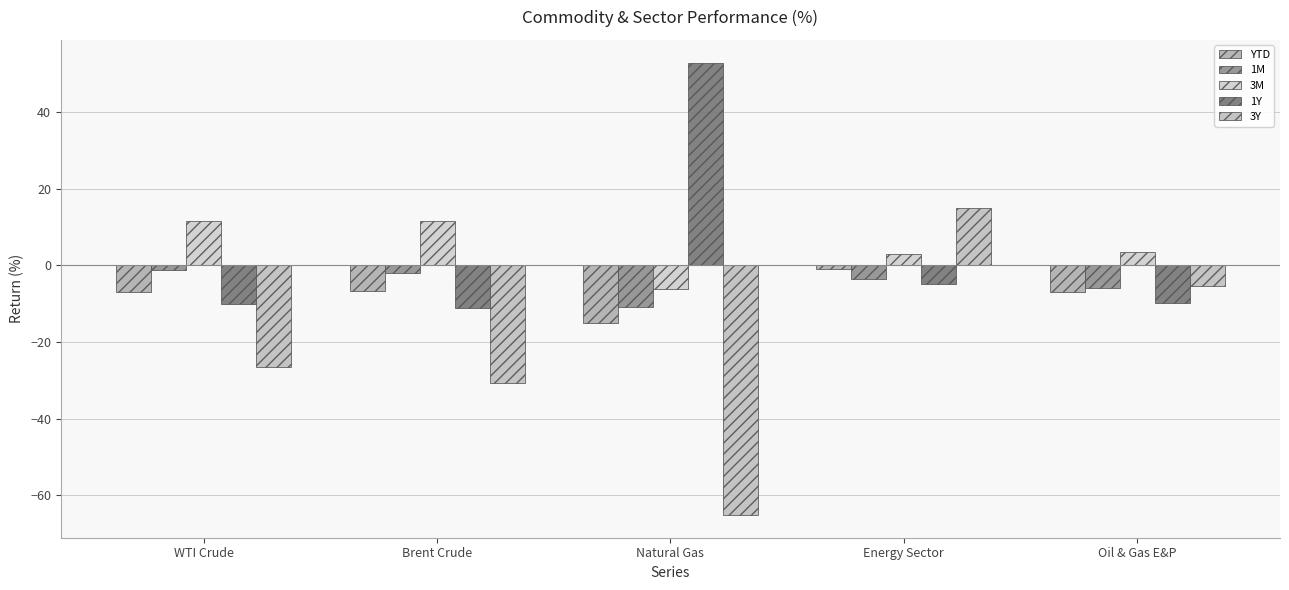

Where is 1M nearest to the value -5?

Oil & Gas E&P